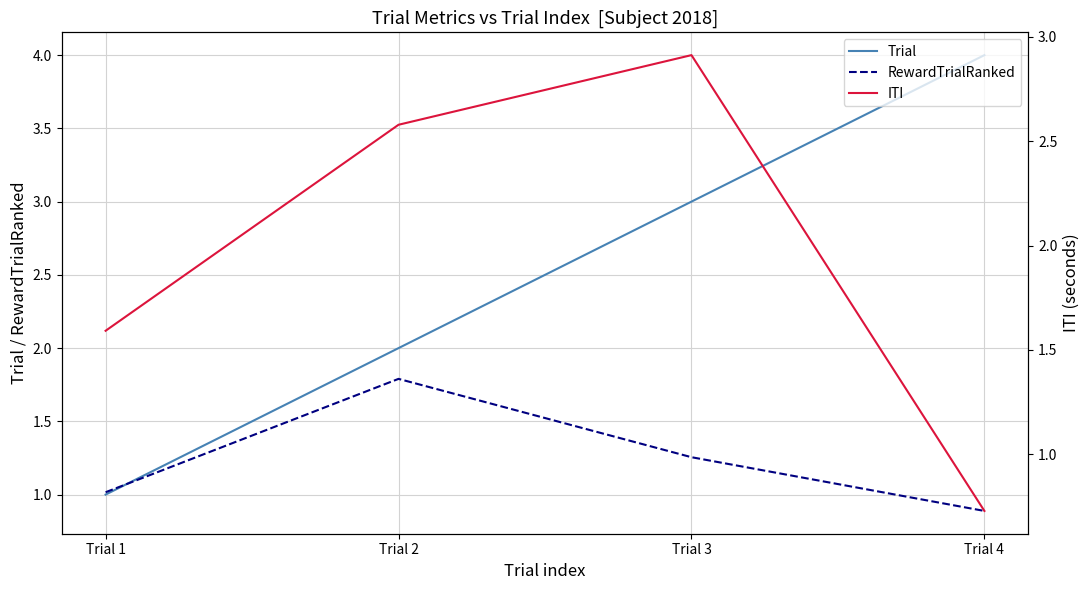

How many lines are shown in the chart?

3